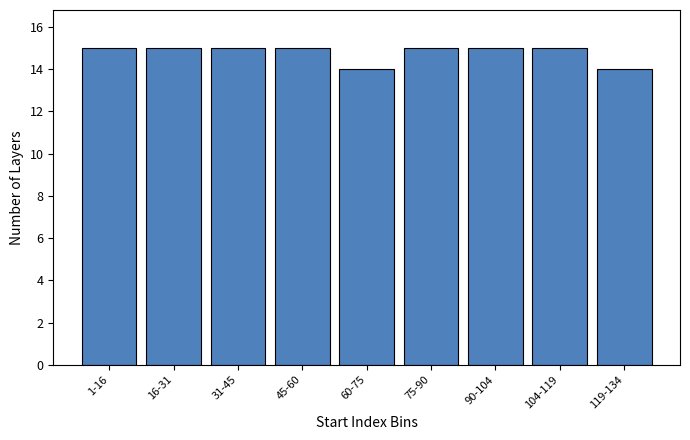

Reading right to left, transcribe all the data shown in this chart.

14	15	15	15	14	15	15	15	15